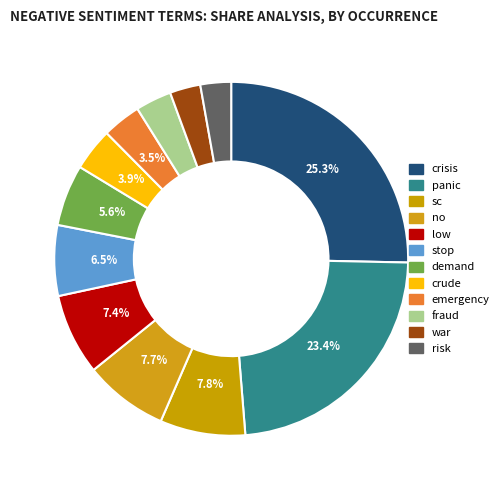

To the nearest percent, what percentage of the pie is crude?

4%